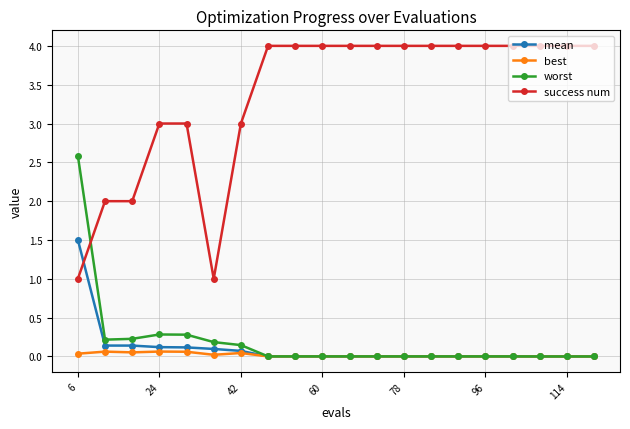

Rank the series by their maximum value, from lowest to highest.

best, mean, worst, success num